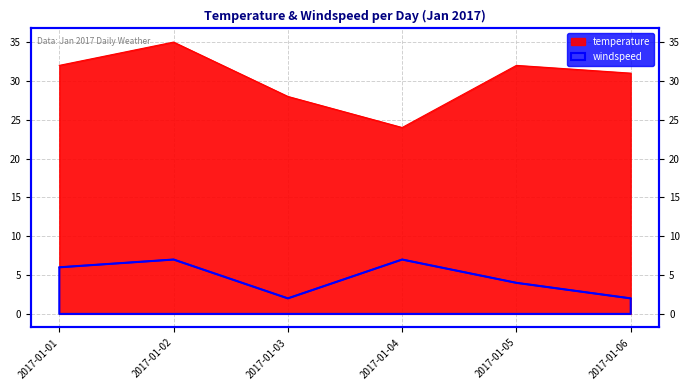

List the labels in order of windspeed value, smallest first.

2017-01-03, 2017-01-06, 2017-01-05, 2017-01-01, 2017-01-02, 2017-01-04